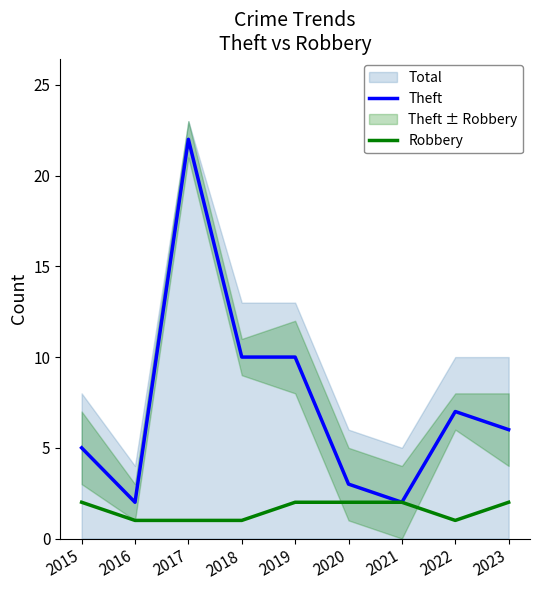

The value of Theft at 2018 is 10. True or false?

True